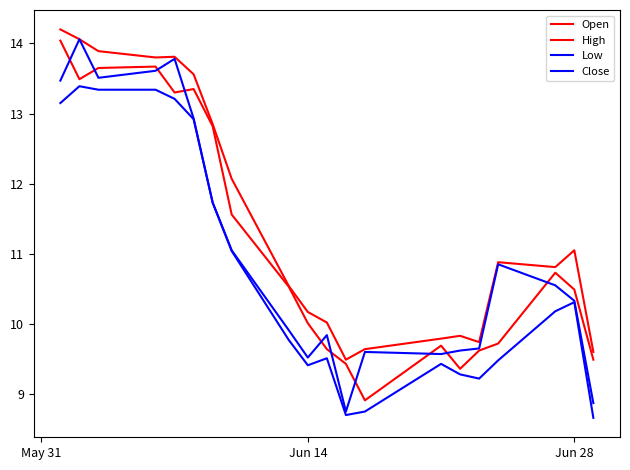

How many lines are shown in the chart?

4